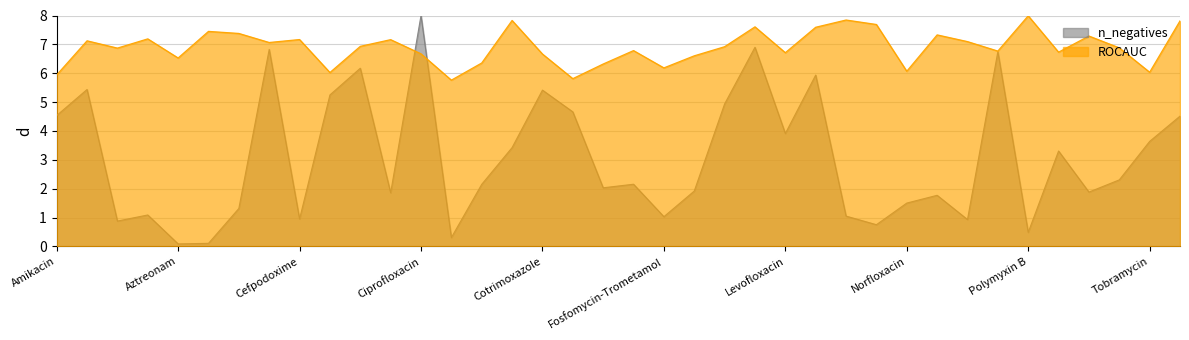

How many distinct data groups are displayed?

2